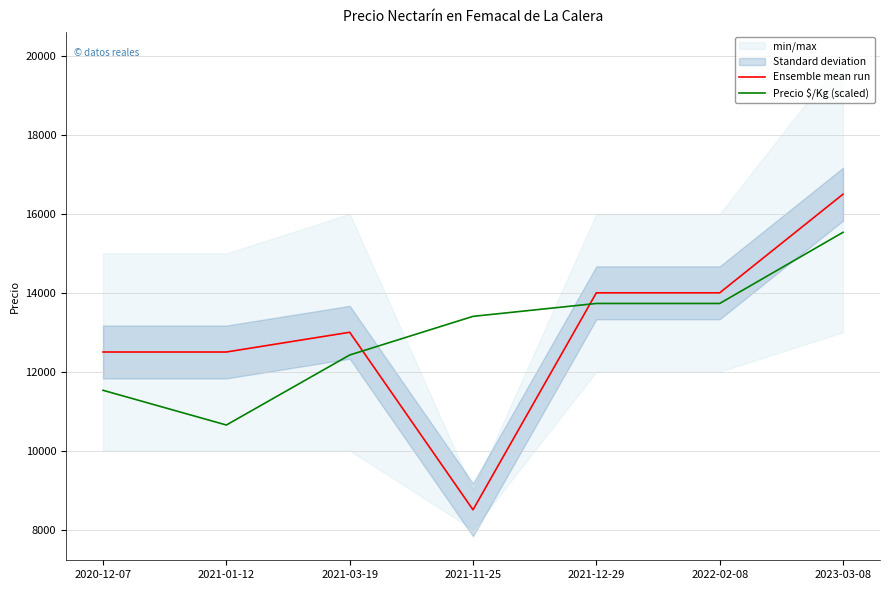

Count the number of categories in the chart.

7